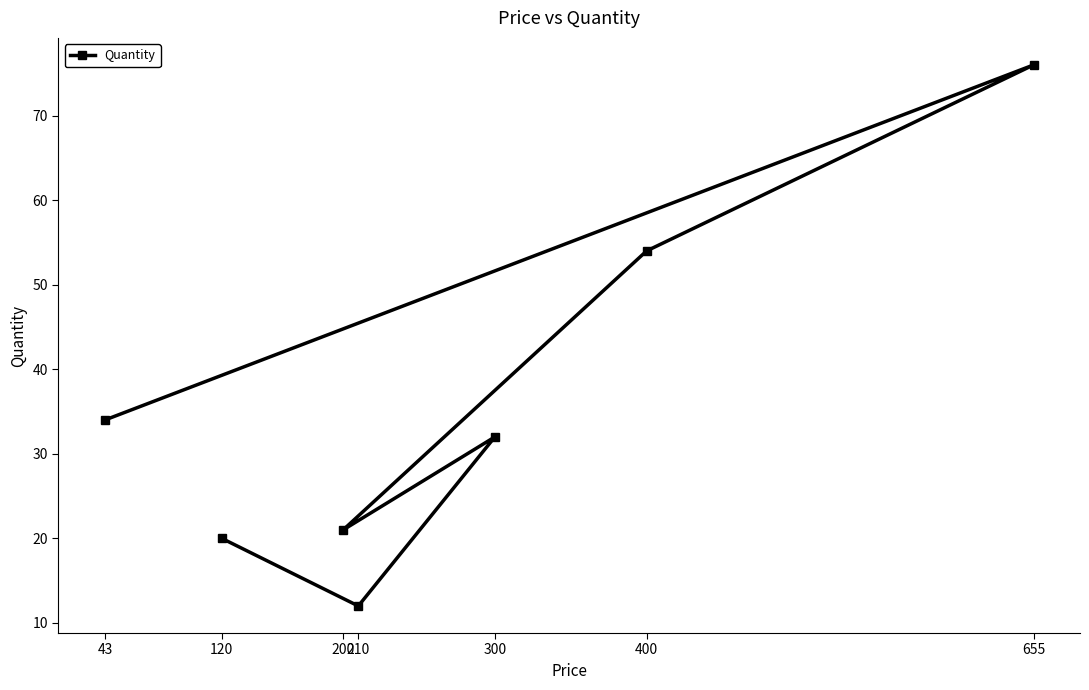

What is the sum of all values?

249